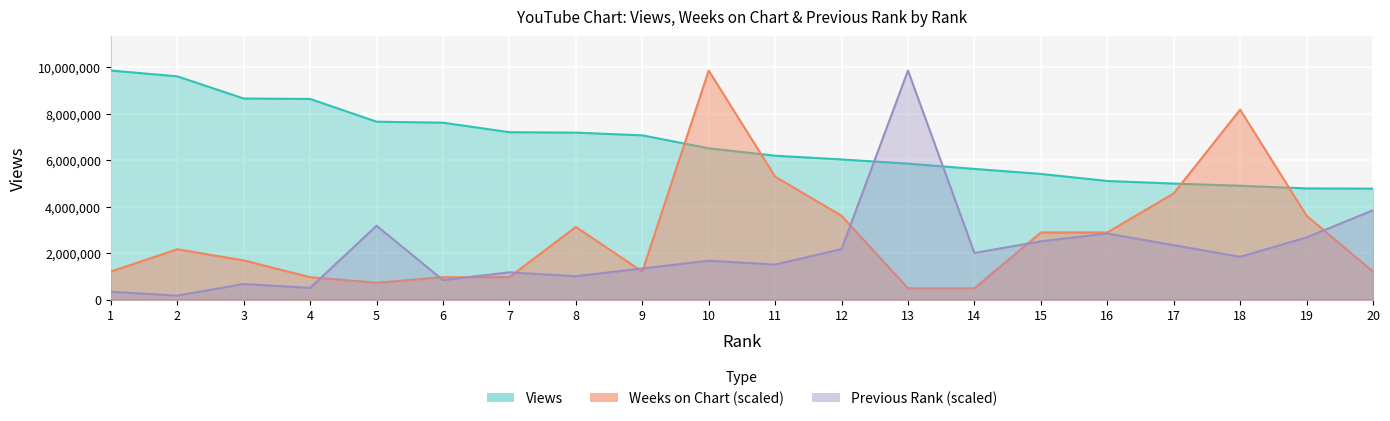

What is the minimum value shown in the chart?

166947.8